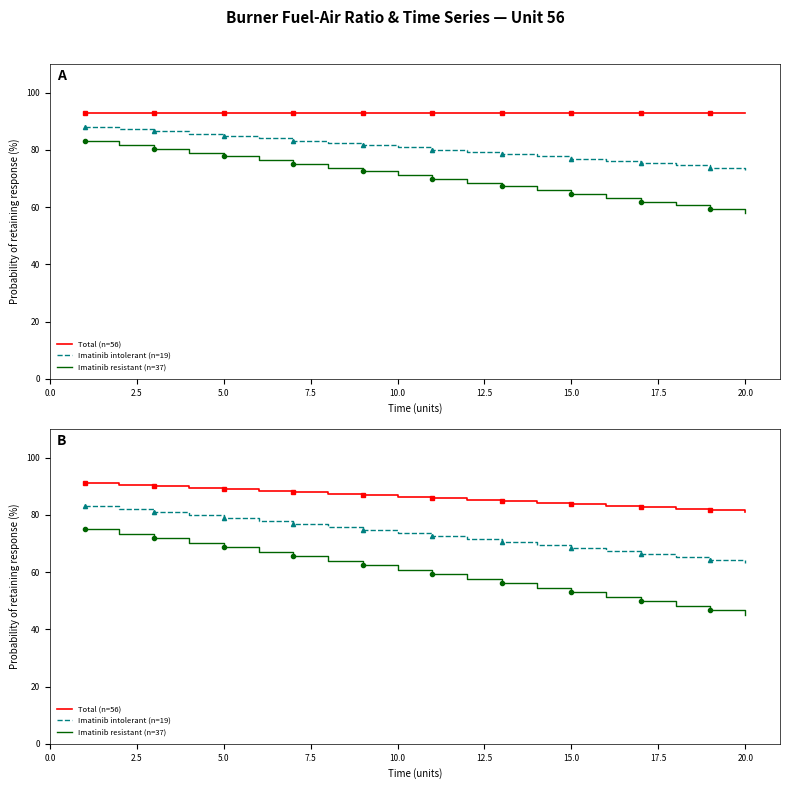

Which series has the largest total across all categories?

Total (n=56)